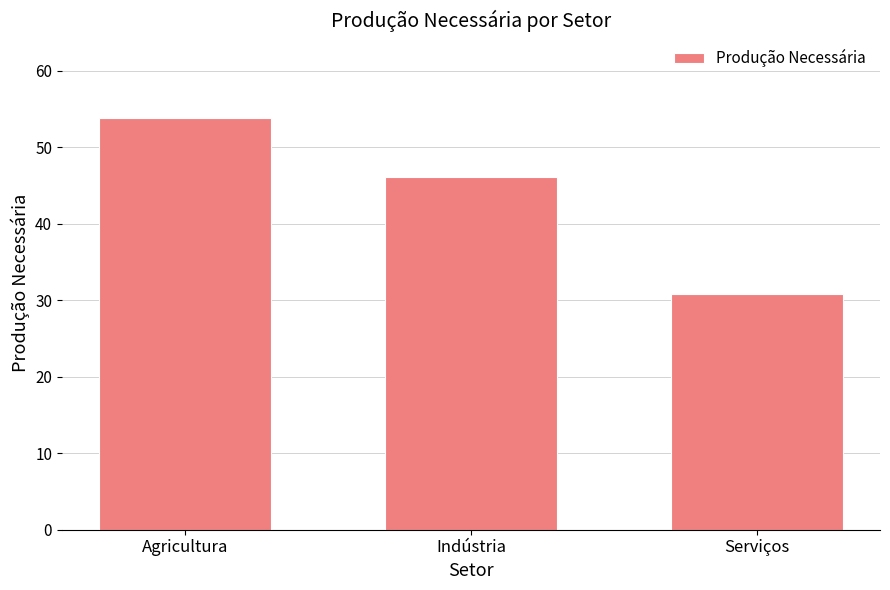

Which category has the highest value across all series?

Agricultura